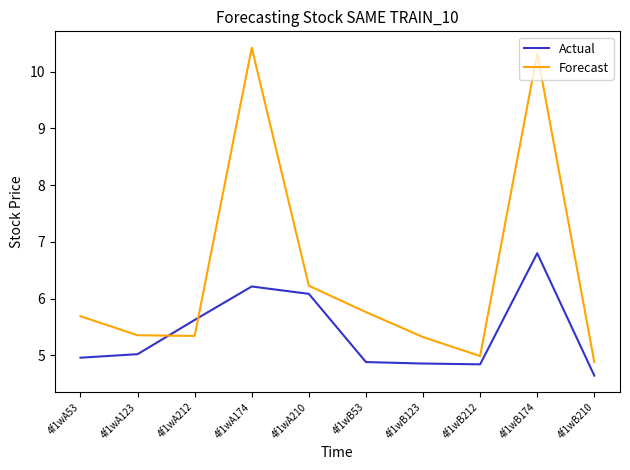

Does the chart have visible grid lines?

No